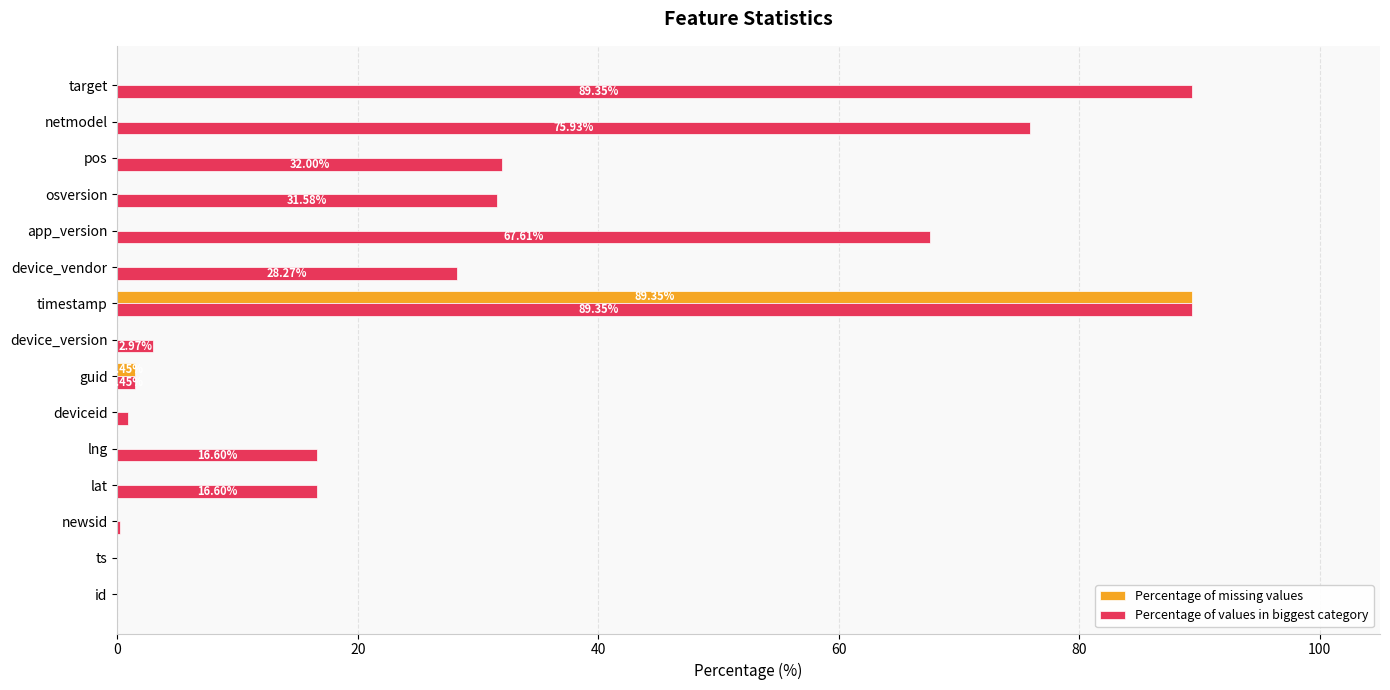

Which series has the largest total across all categories?

Percentage of values in biggest category